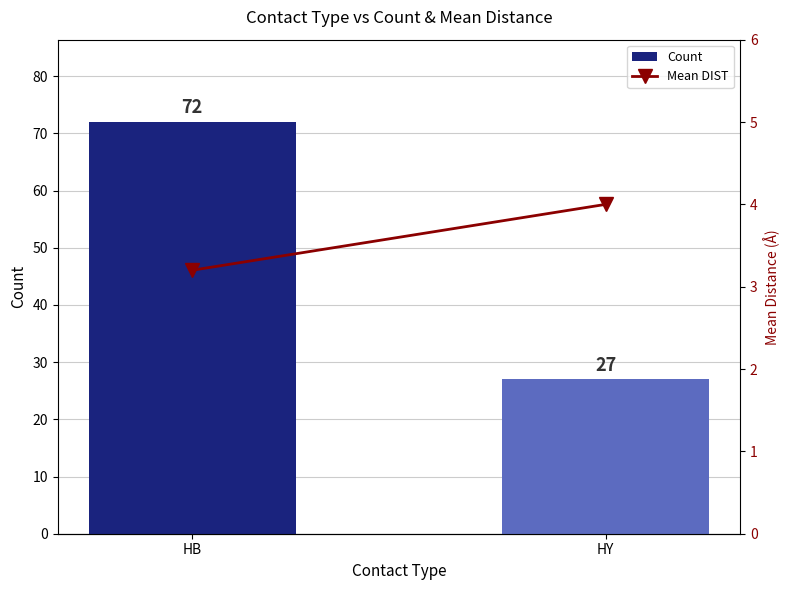

What value does the Mean DIST series have at HY?

4.0